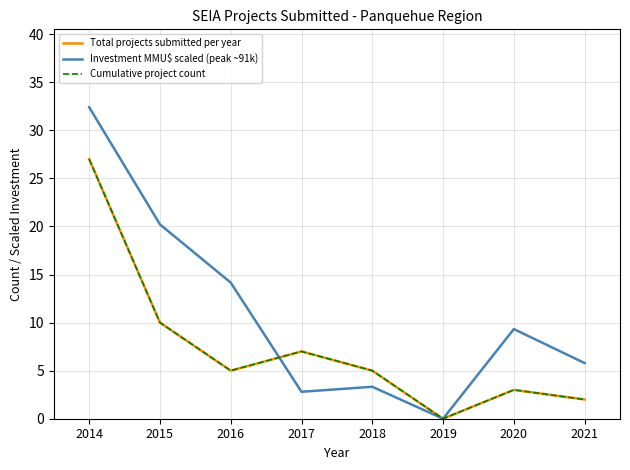

Does the chart have visible grid lines?

Yes